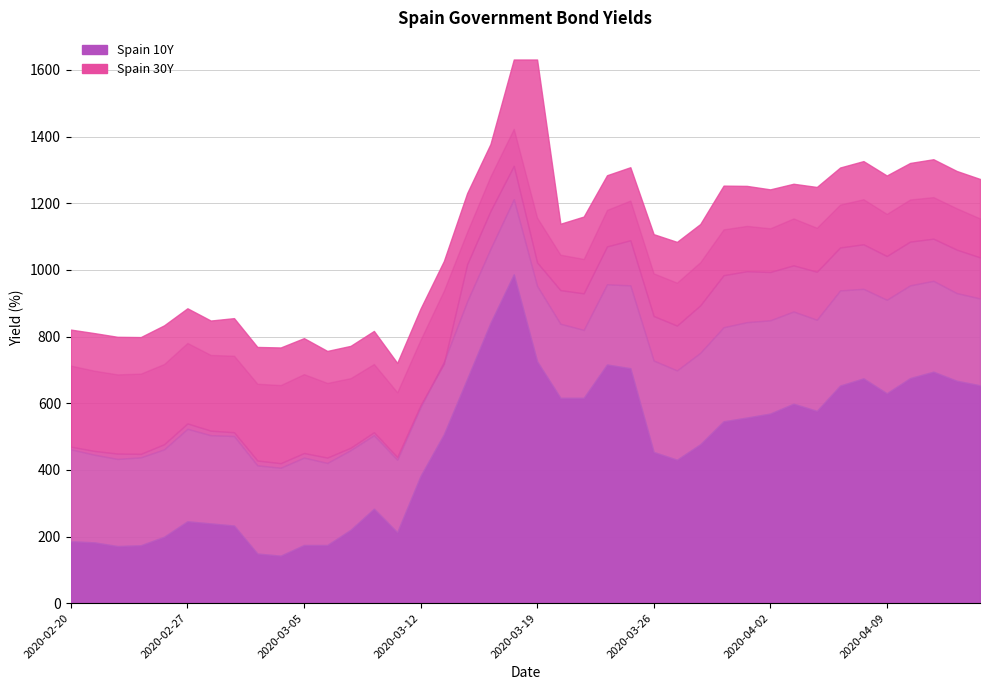

What is the label of the 31st point from the right?

2020-03-04